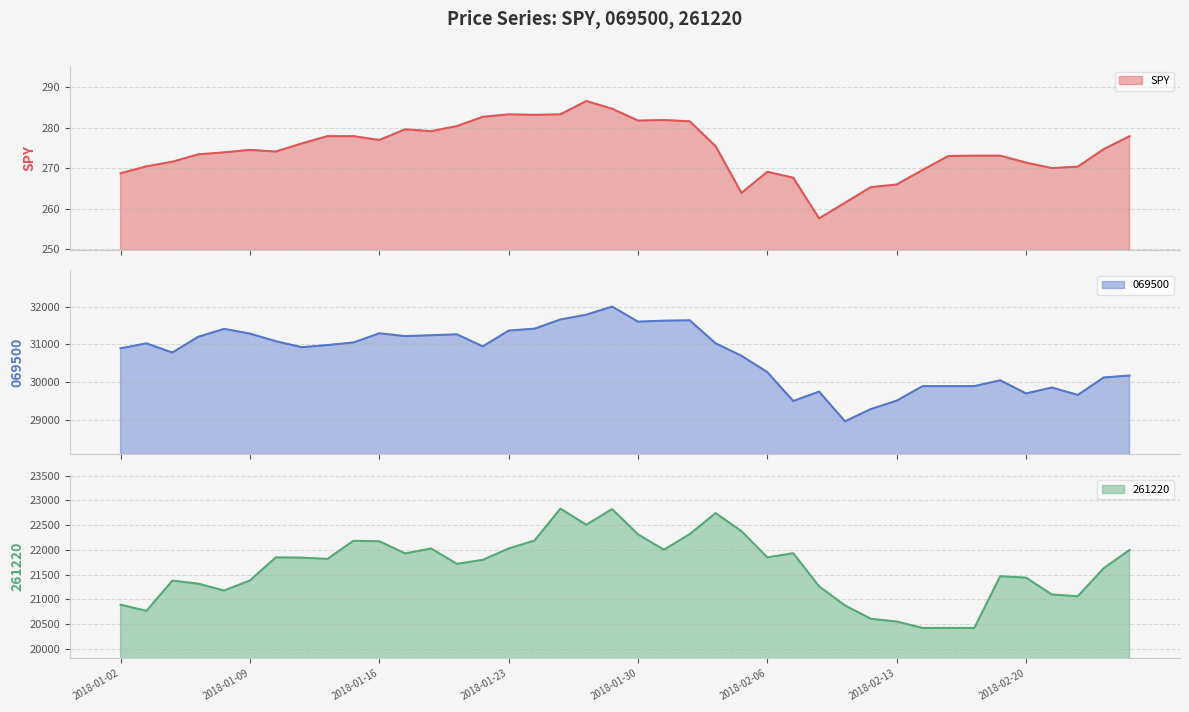

Where does the 261220 series first go above 21820?

2018-01-10